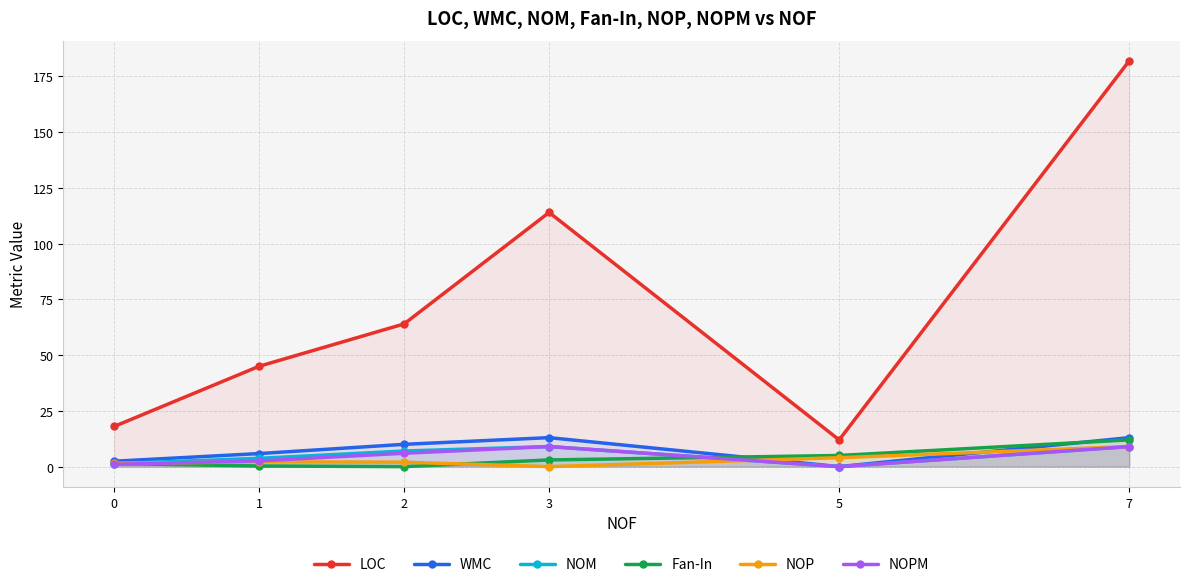

Where does the WMC series first go above 10?

3